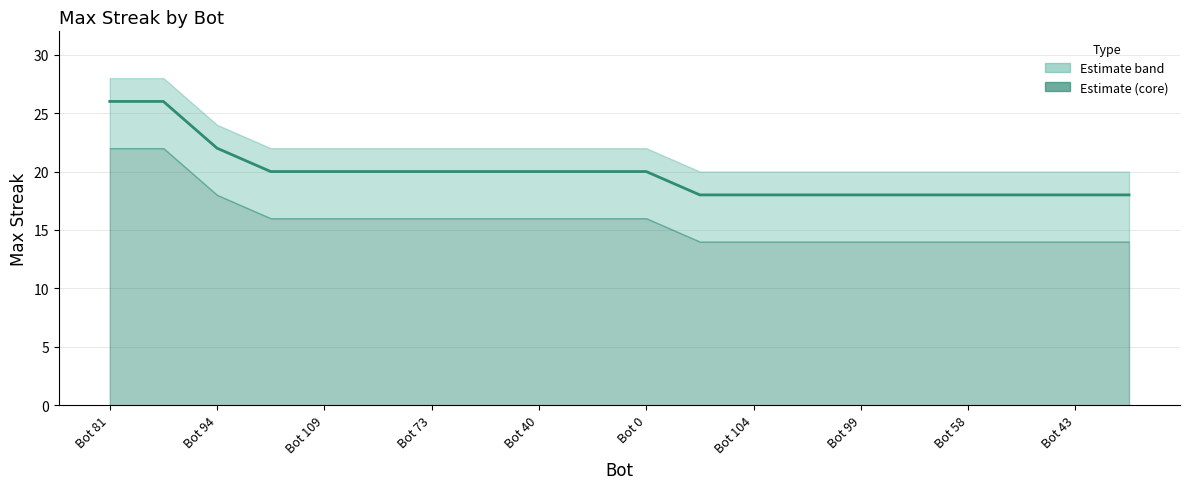

At which label does the data first exceed 20?

Bot 81